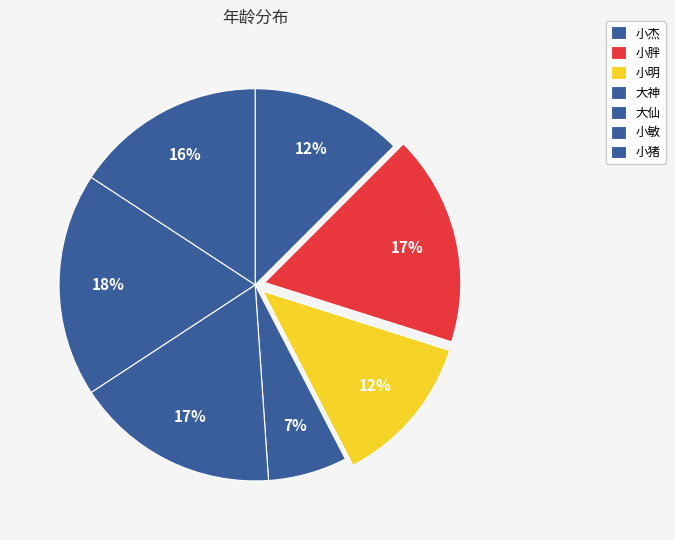

How many segments does this pie chart have?

7